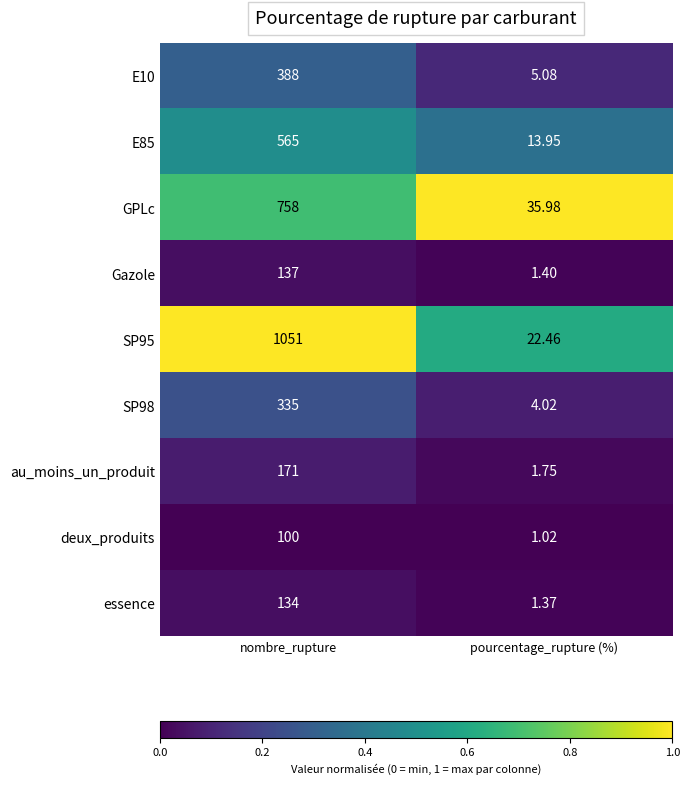

Is the value of E85 at pourcentage_rupture (%) greater than the value of Gazole at nombre_rupture?

No